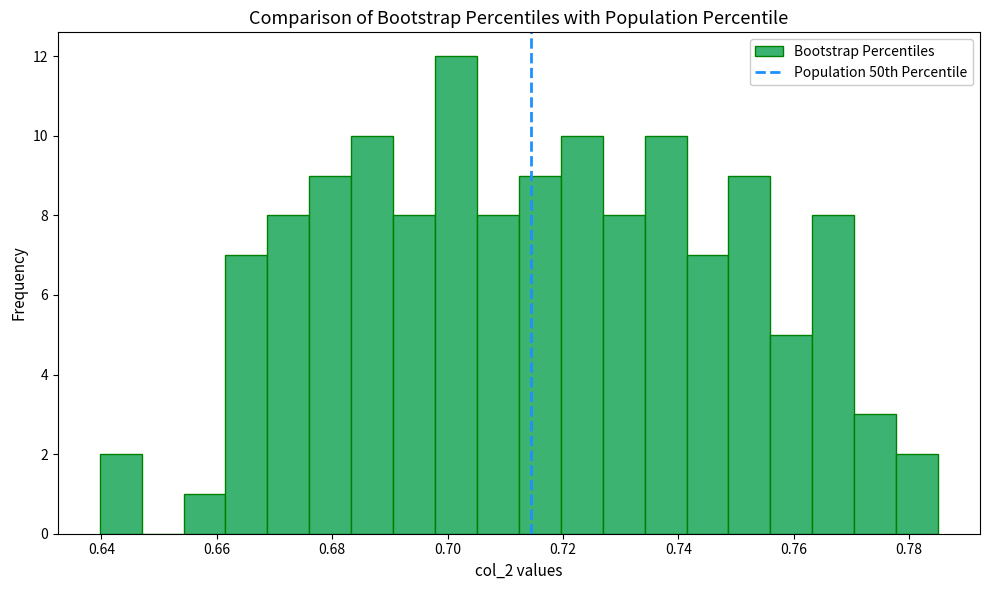

Around what value on the x-axis is the tallest bar? Give the approximate position of its centre, as read against the axis.

0.702